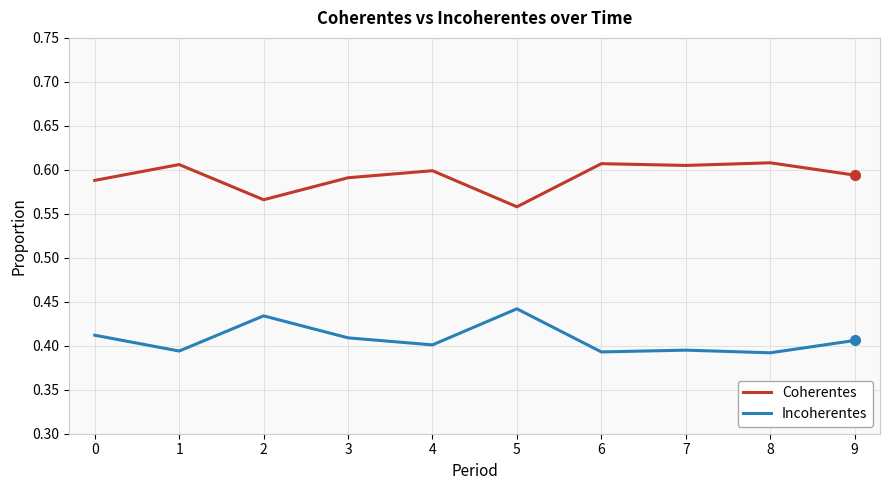

List the series in order of their overall mean, highest first.

Coherentes, Incoherentes